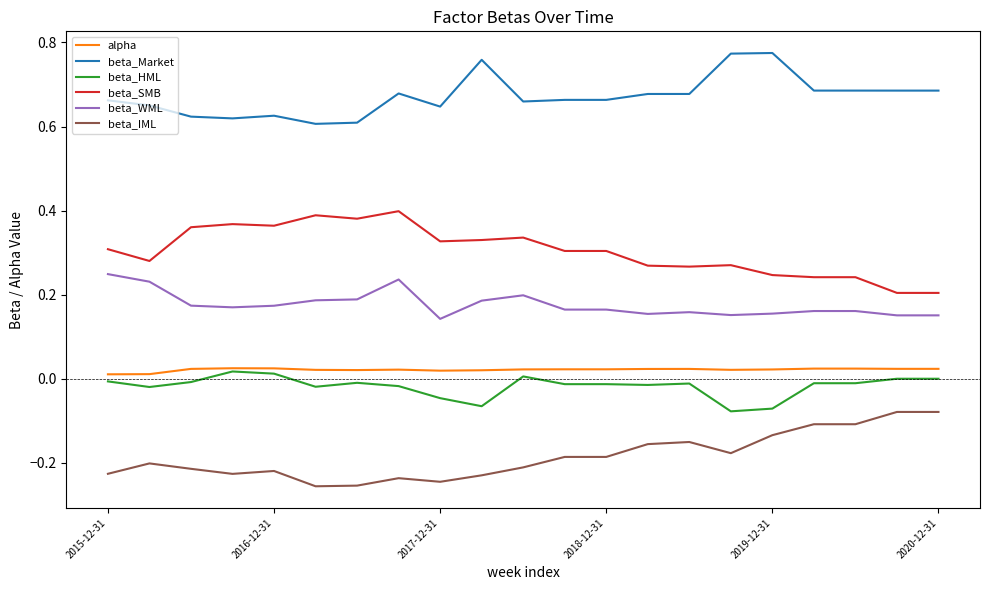

Which series has the largest total across all categories?

beta_Market